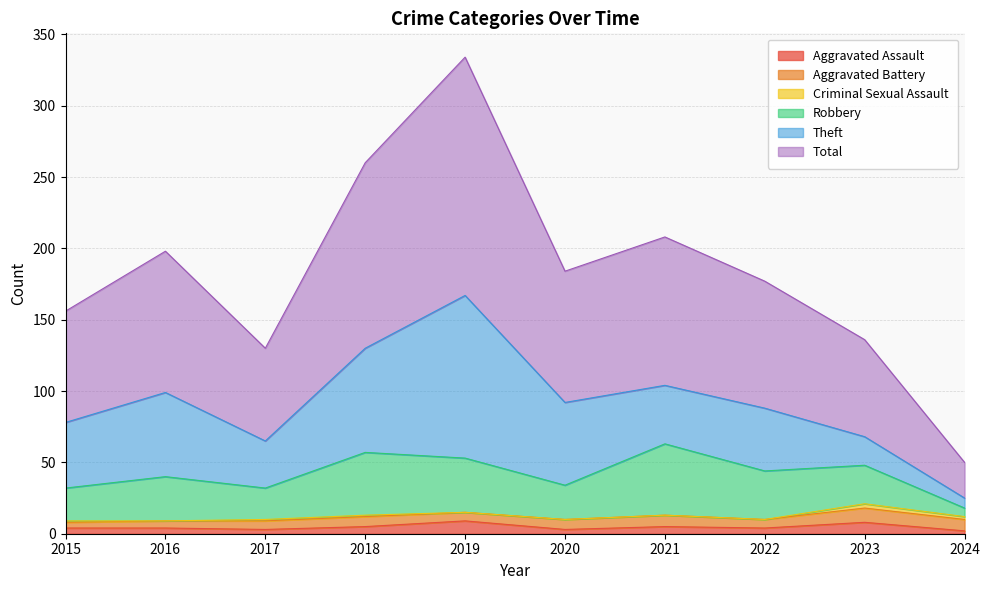

Rank the categories by Robbery value from highest to lowest.

2021, 2018, 2019, 2022, 2016, 2023, 2020, 2015, 2017, 2024